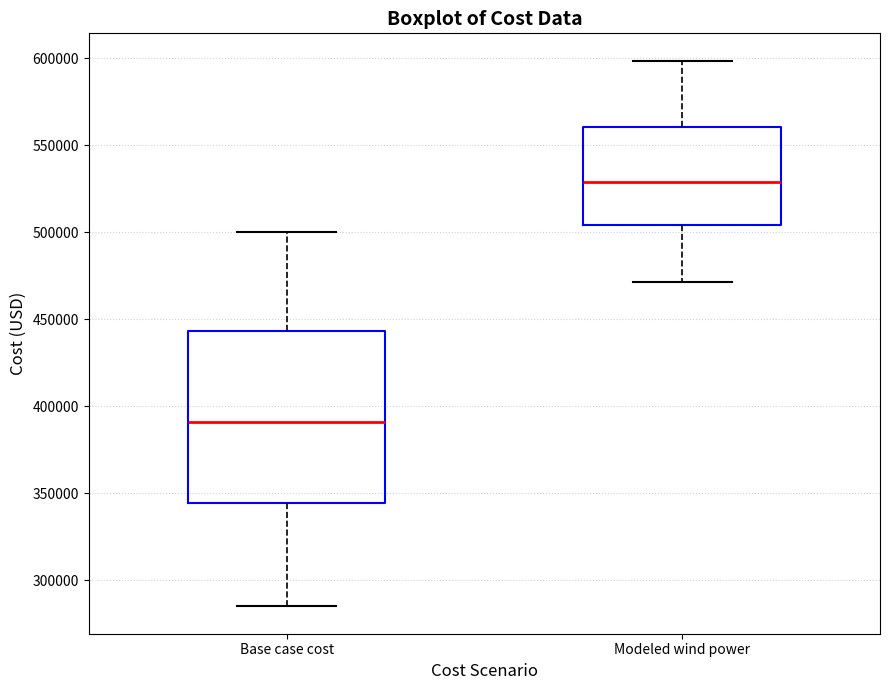

Which box is the tallest, from its lower edge to its upper edge?

Base case cost